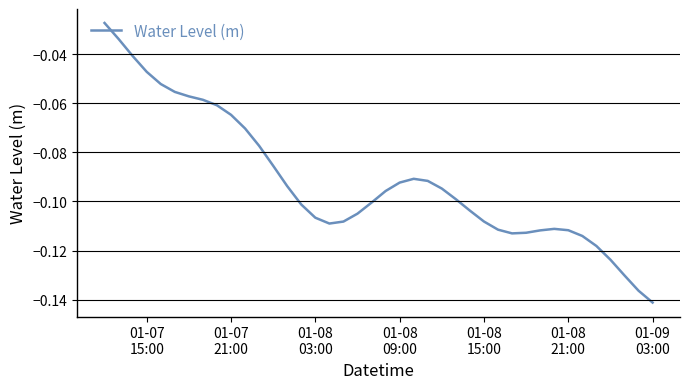

Which label corresponds to the largest value in the chart?

01-07
15:00